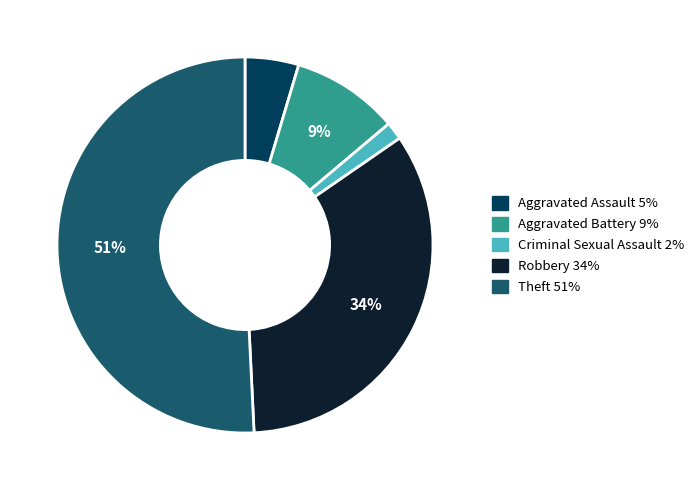

Which slice is the largest?

Theft